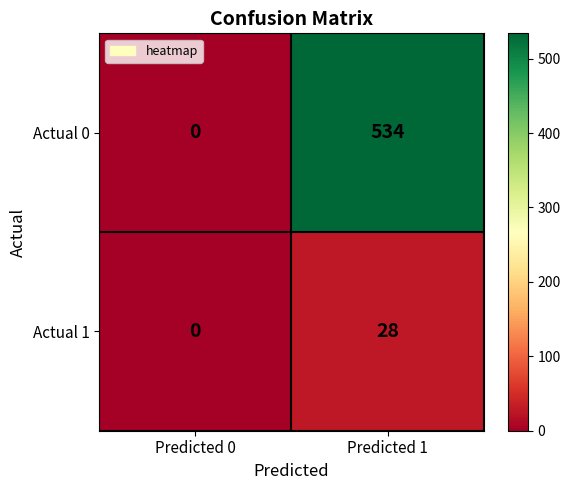

What is the difference between the highest and lowest values at Predicted 1?

506